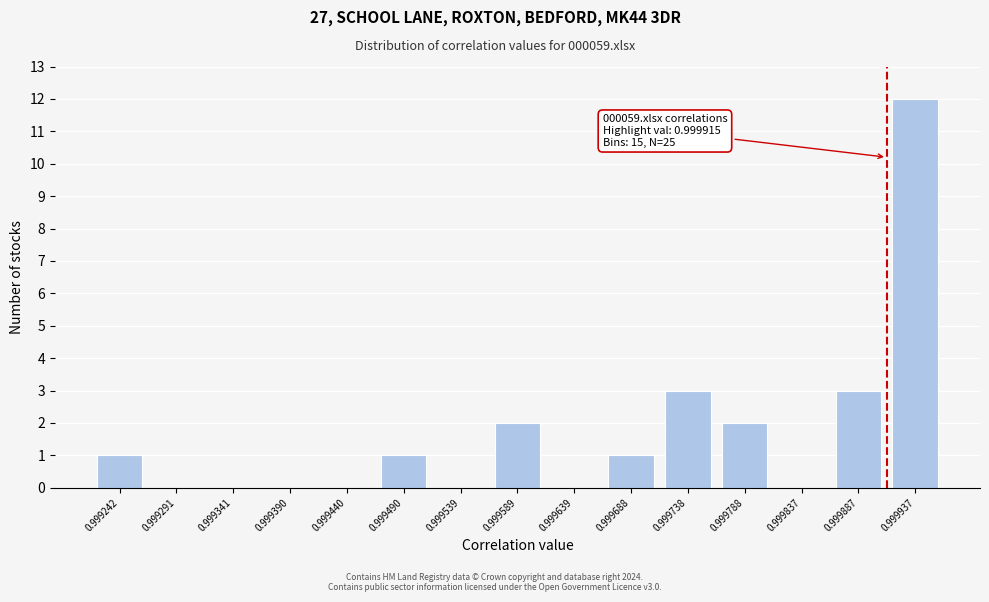

Reading left to right, extract all data points from this chart.

0.999242=1	0.999291=0	0.999341=0	0.999390=0	0.999440=0	0.999490=1	0.999539=0	0.999589=2	0.999639=0	0.999688=1	0.999738=3	0.999788=2	0.999837=0	0.999887=3	0.999937=12